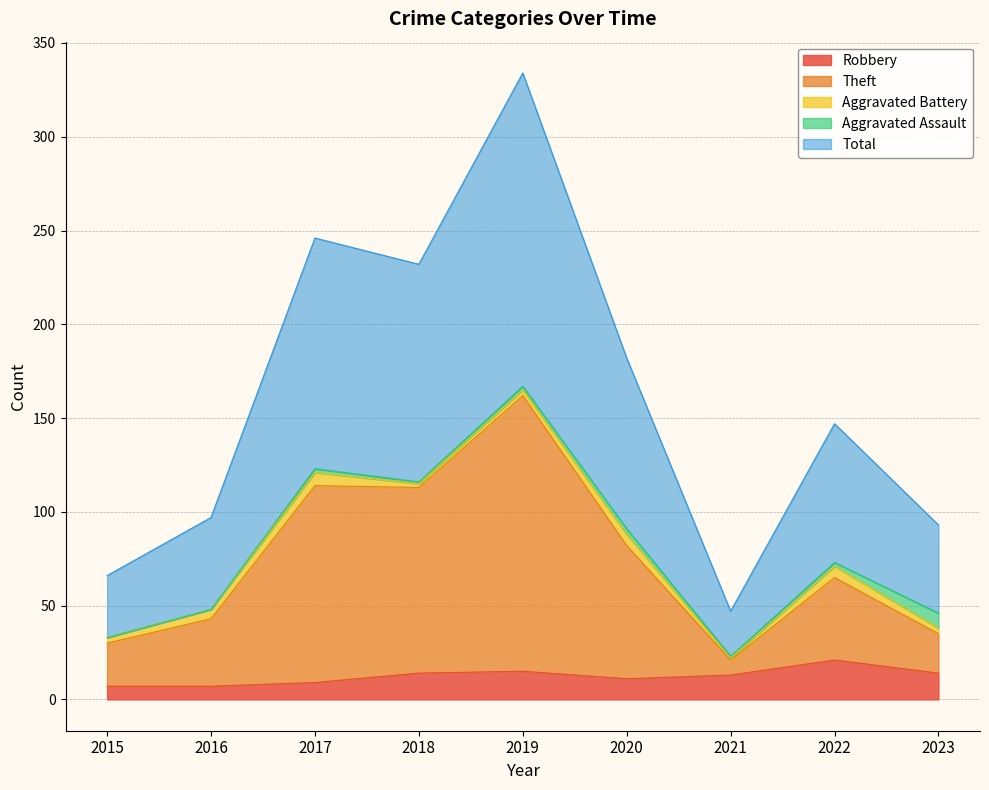

At which label does Total first exceed 147?

2017